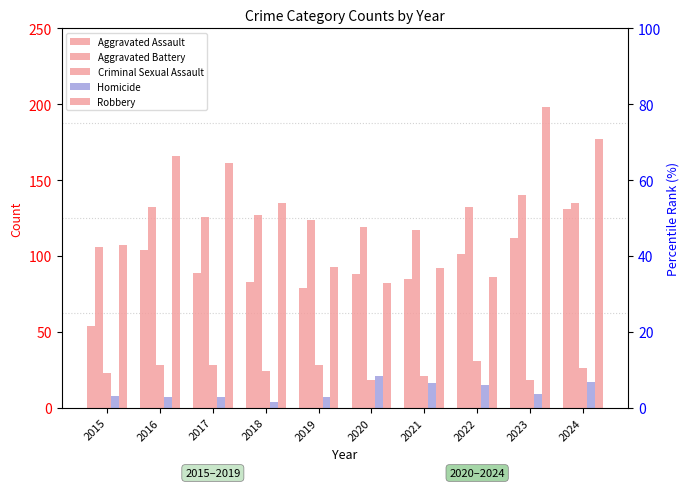

What is the difference between the maximum and second lowest values in the Criminal Sexual Assault series?

13